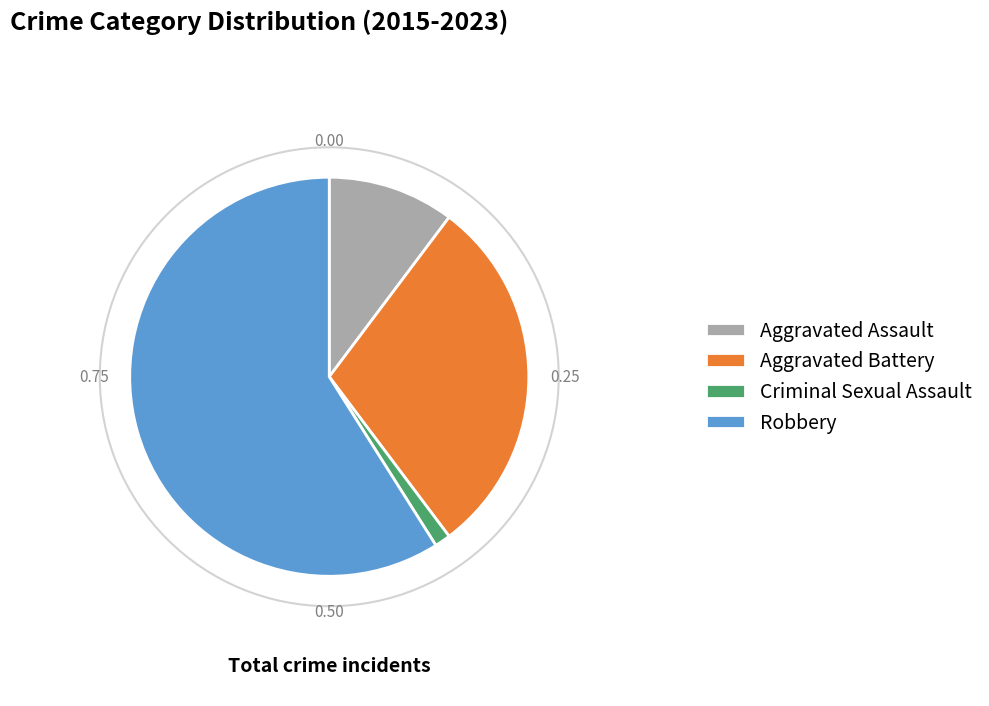

Is there any slice that represents more than half of the pie?

Yes